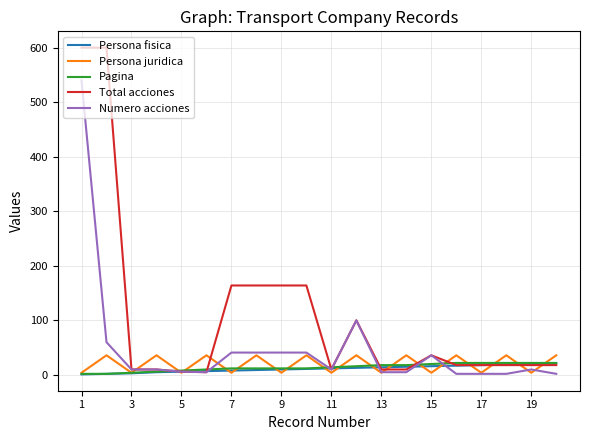

Which series has the widest spread of values?

Total acciones